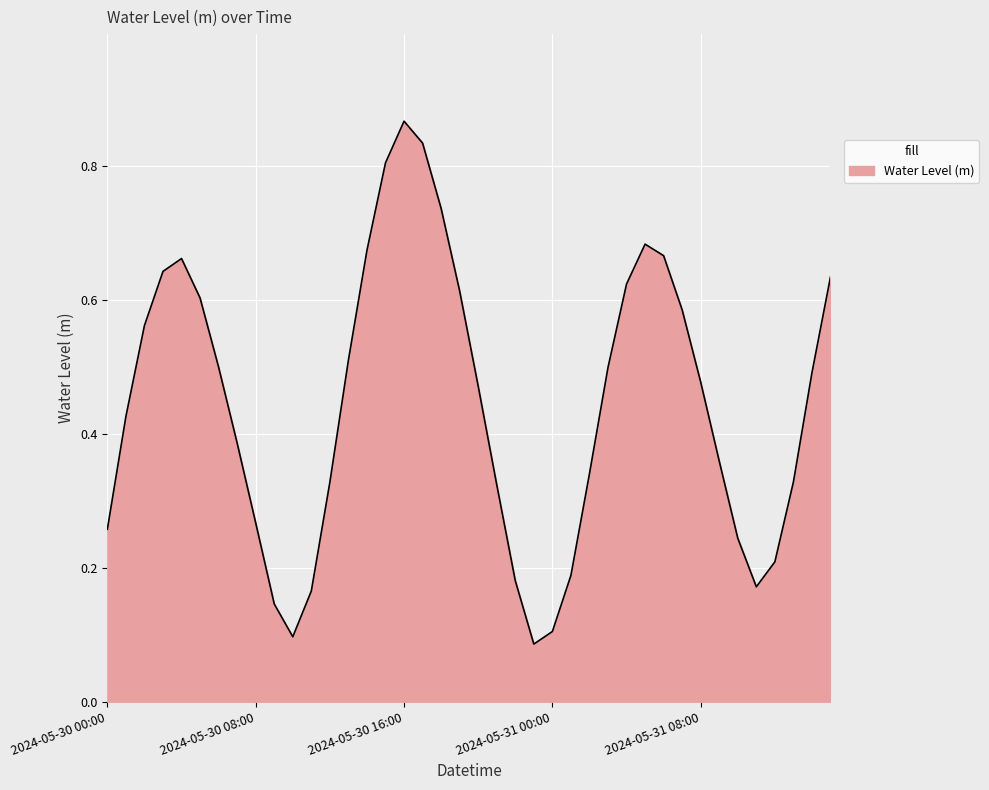

Does the chart display data point markers on the line(s)?

No